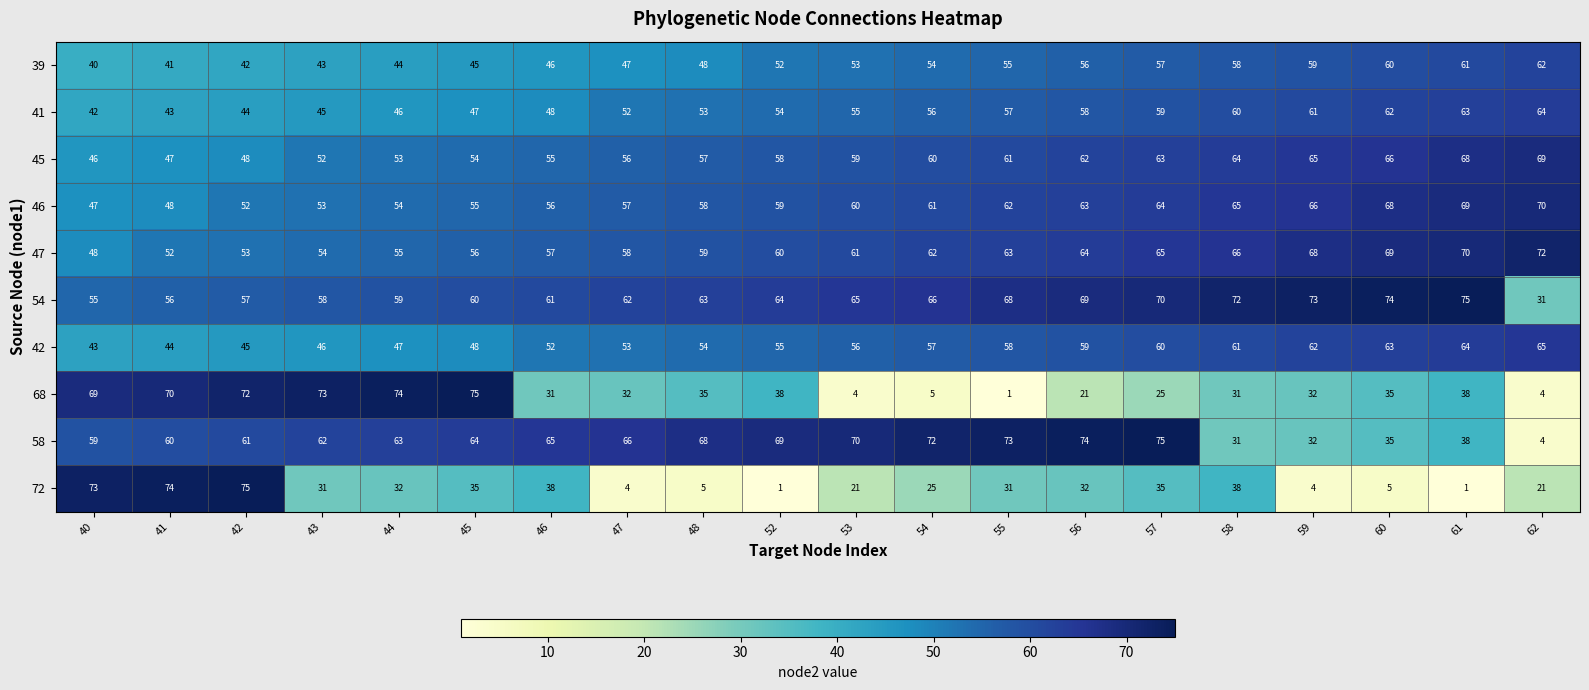

Where is 39 nearest to the value 51?

52